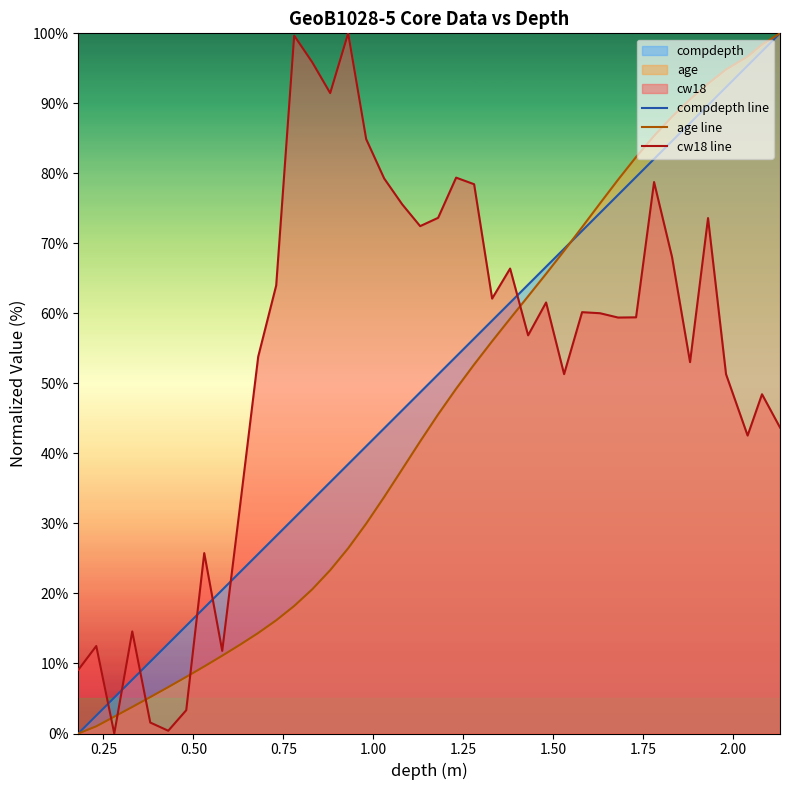

Does the chart display data point markers on the line(s)?

No